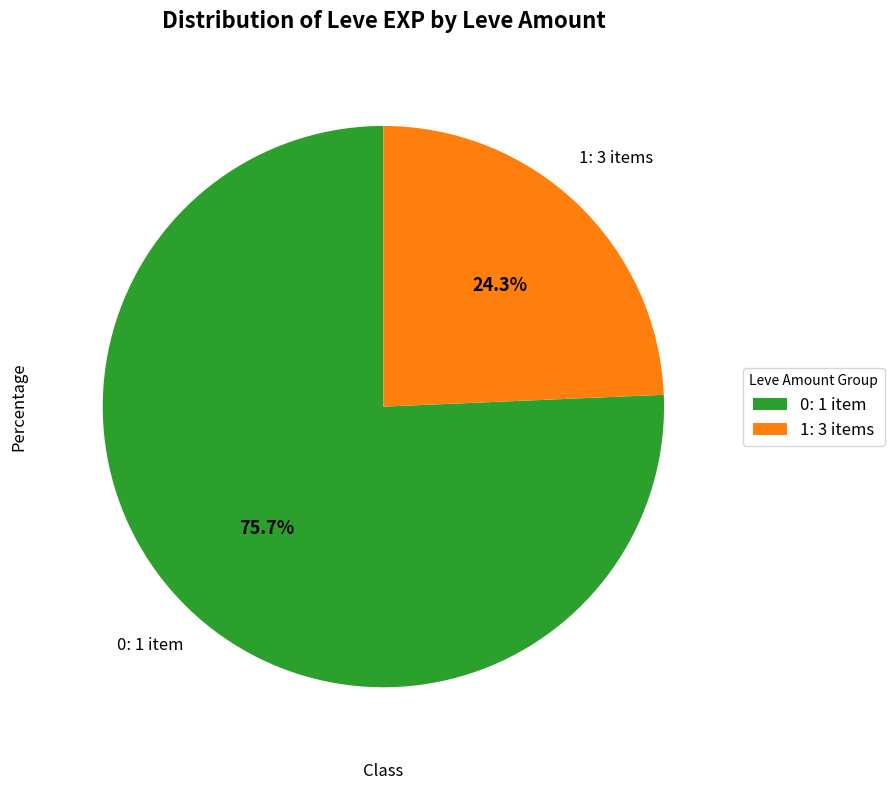

Between 1: 3 items and 0: 1 item, which is larger?

0: 1 item